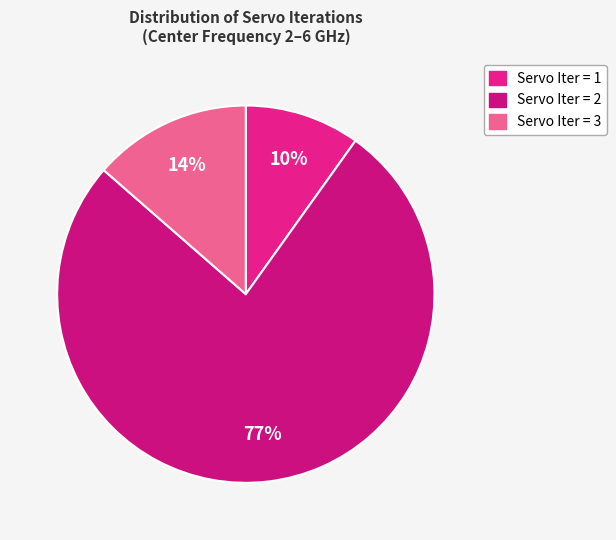

How many slices are in this pie chart?

3